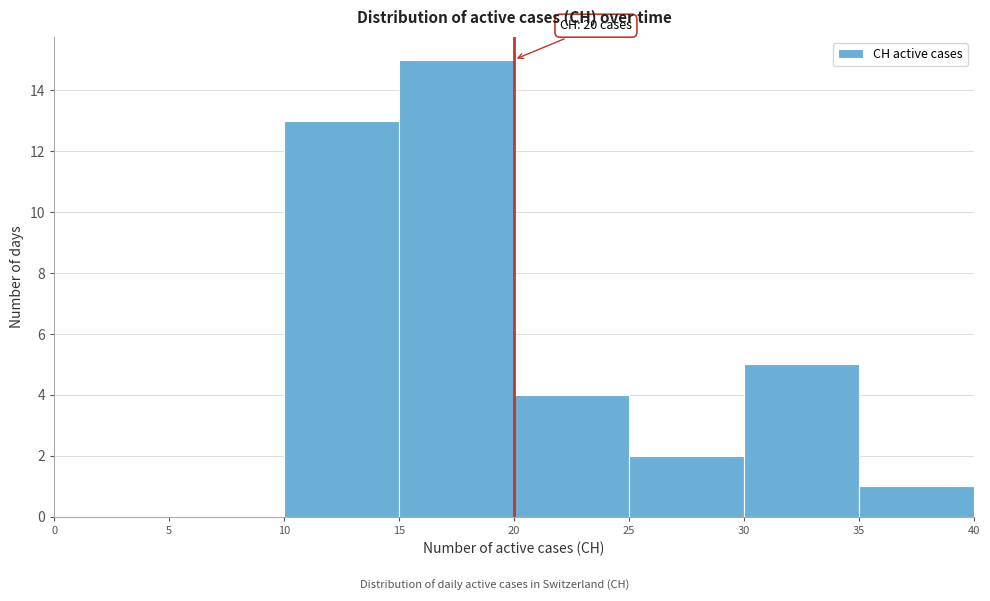

Over which range of the x-axis is the bar tallest?

15 to 20